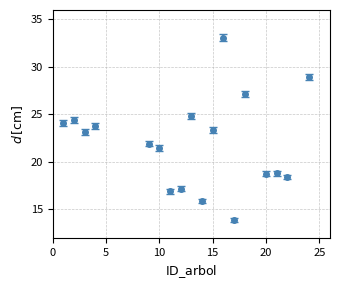

What is the value of the 13th point from the left?

13.9